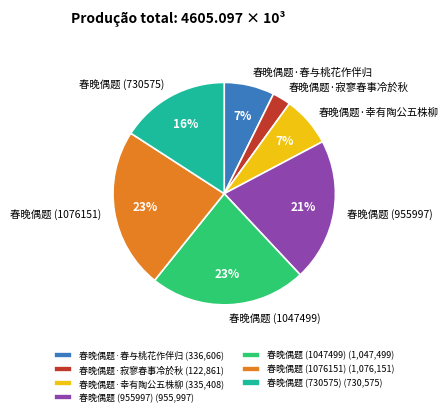

Does any single category account for the majority?

No